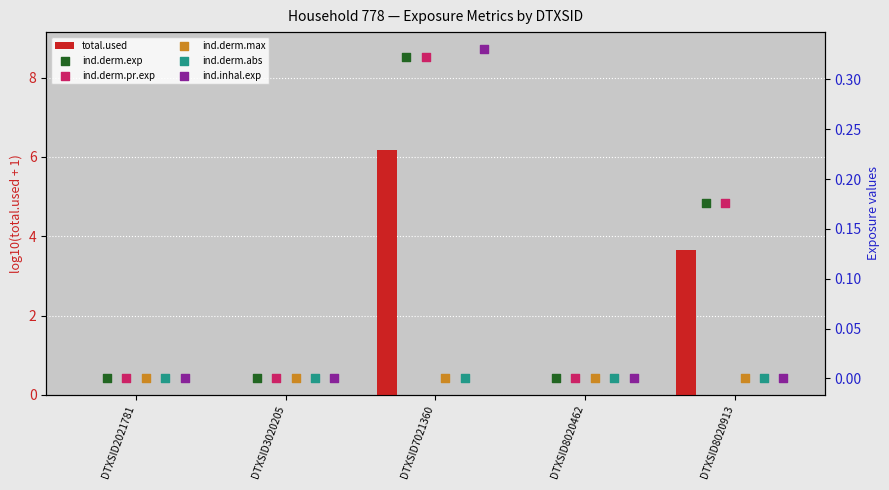

What is the sum of all total.used values?

9.8